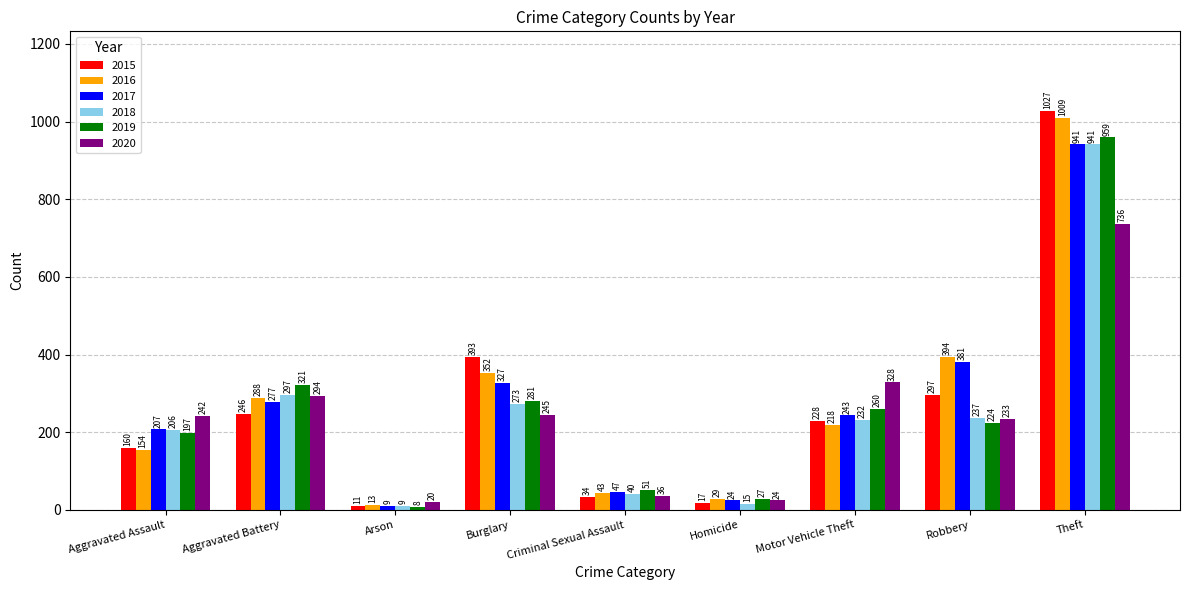

Reading right to left, extract all data points from this chart.

2015: Theft=1027	Robbery=297	Motor Vehicle Theft=228	Homicide=17	Criminal Sexual Assault=34	Burglary=393	Arson=11	Aggravated Battery=246	Aggravated Assault=160
2016: Theft=1009	Robbery=394	Motor Vehicle Theft=218	Homicide=29	Criminal Sexual Assault=43	Burglary=352	Arson=13	Aggravated Battery=288	Aggravated Assault=154
2017: Theft=941	Robbery=381	Motor Vehicle Theft=243	Homicide=24	Criminal Sexual Assault=47	Burglary=327	Arson=9	Aggravated Battery=277	Aggravated Assault=207
2018: Theft=941	Robbery=237	Motor Vehicle Theft=232	Homicide=15	Criminal Sexual Assault=40	Burglary=273	Arson=9	Aggravated Battery=297	Aggravated Assault=206
2019: Theft=959	Robbery=224	Motor Vehicle Theft=260	Homicide=27	Criminal Sexual Assault=51	Burglary=281	Arson=8	Aggravated Battery=321	Aggravated Assault=197
2020: Theft=736	Robbery=233	Motor Vehicle Theft=328	Homicide=24	Criminal Sexual Assault=36	Burglary=245	Arson=20	Aggravated Battery=294	Aggravated Assault=242